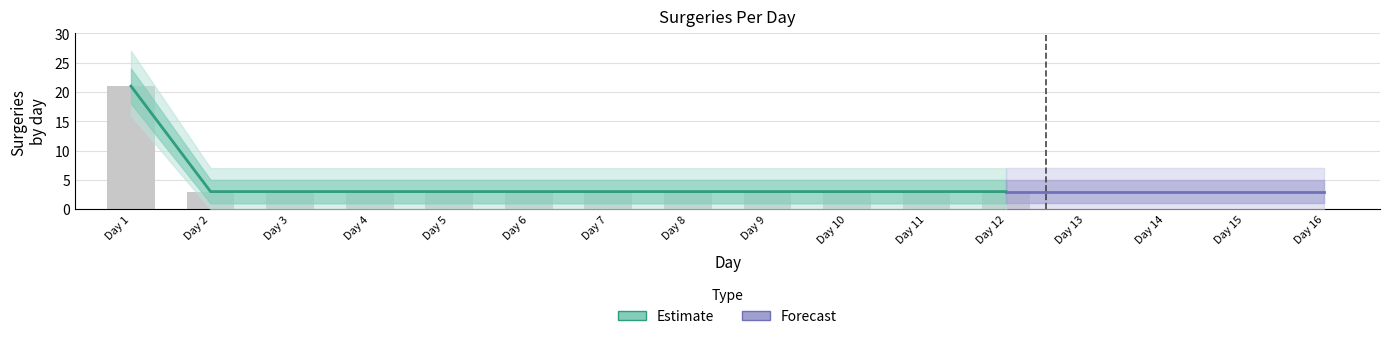

What is the spread (max minus min) of values at 1?

21